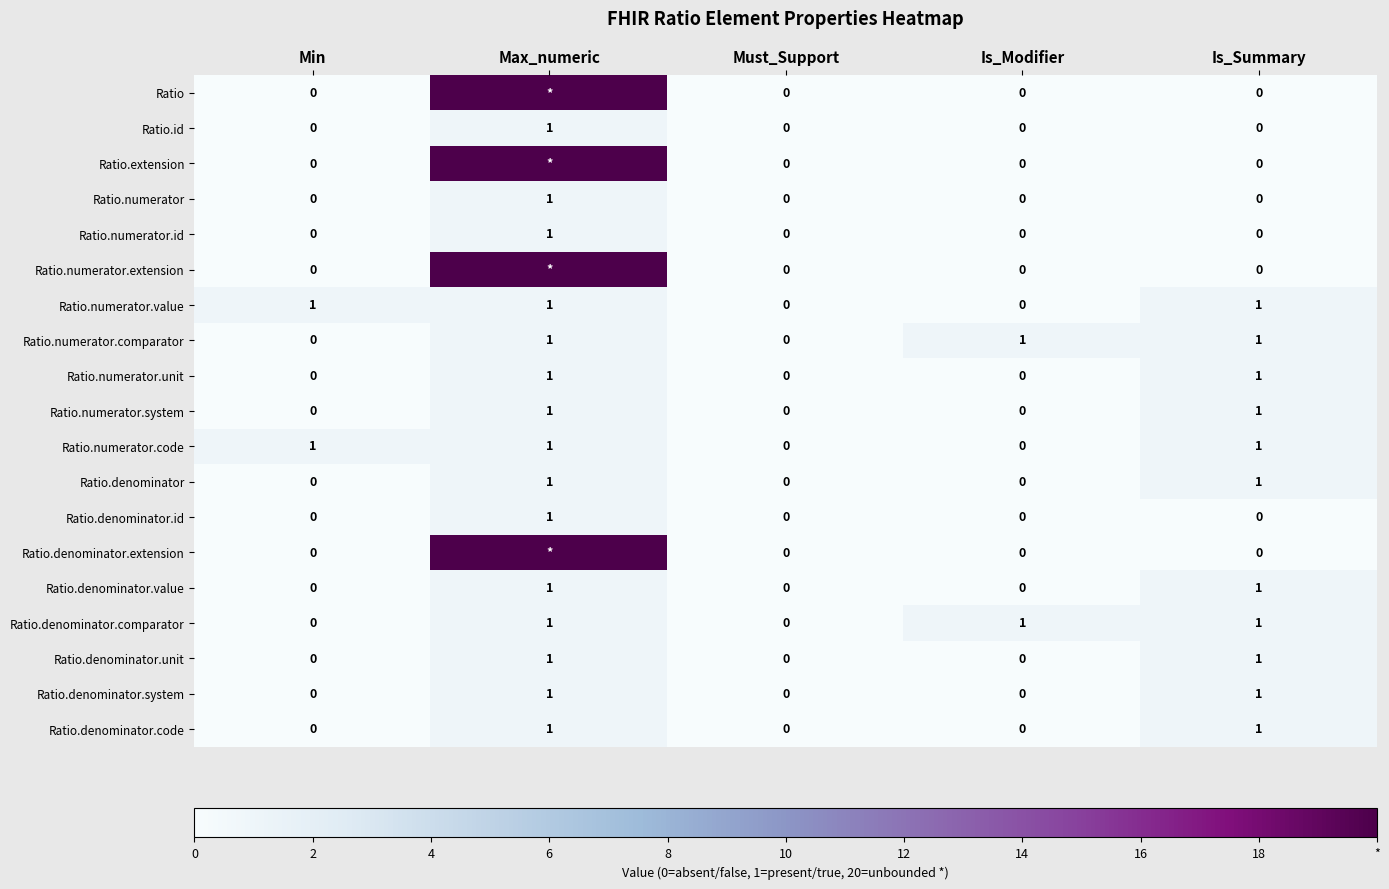

True or false: Ratio.numerator.code has a value of 0 at Is_Modifier.

True